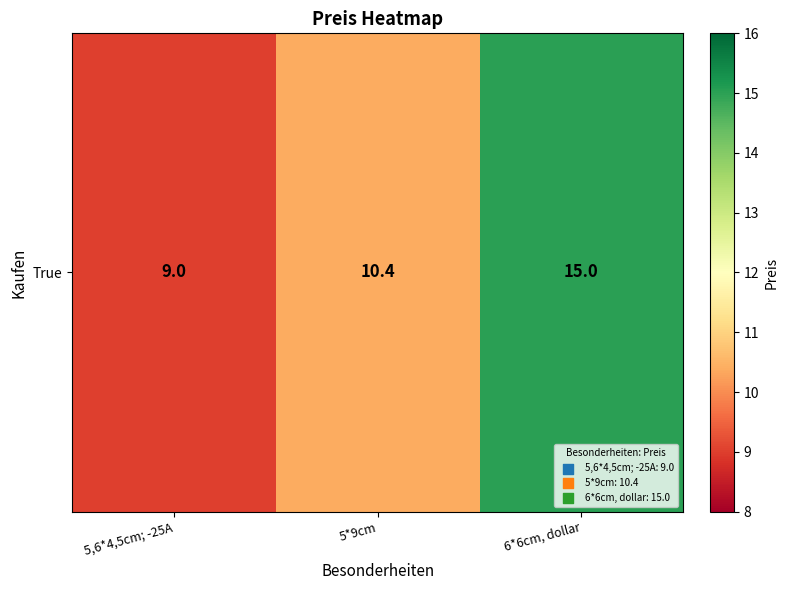

Reading right to left, extract all data points from this chart.

15.0	10.4	9.0